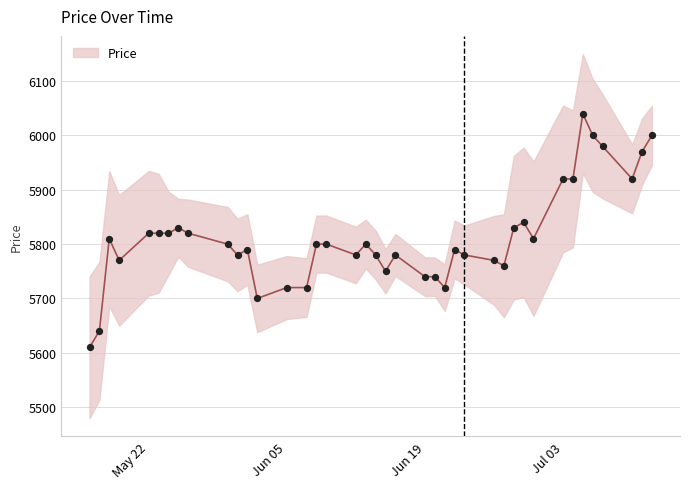

What is the ratio of the value at 2023-07-04 to the value at 2023-05-25?

1.0